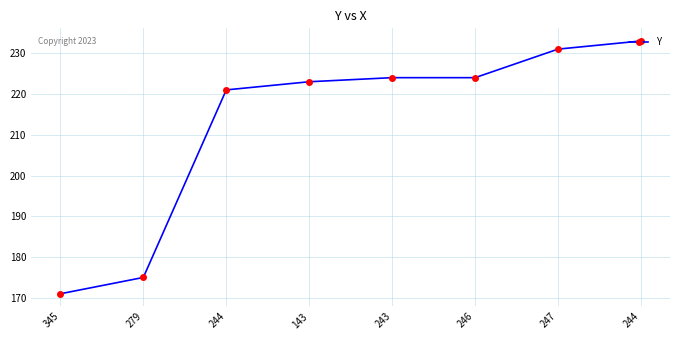

How many lines are shown in the chart?

1